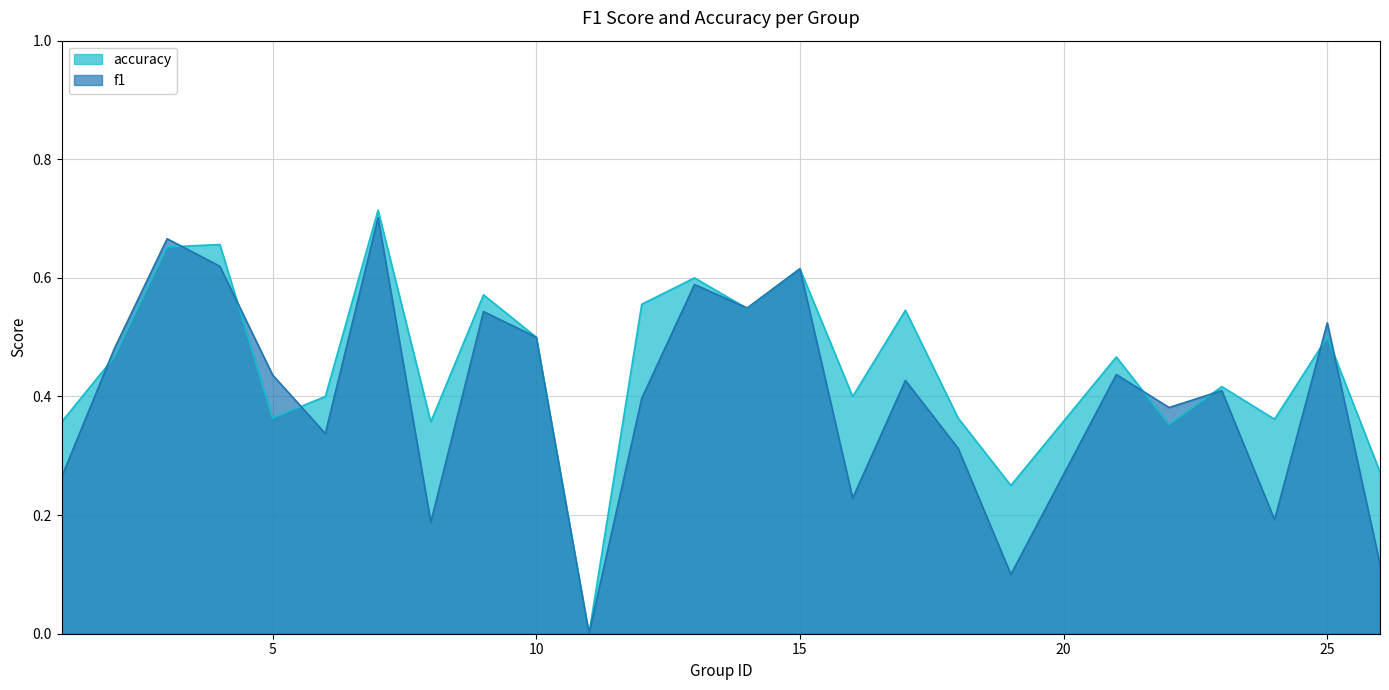

In f1, how many points are lower than both neighbors (excluding endpoints)?

8